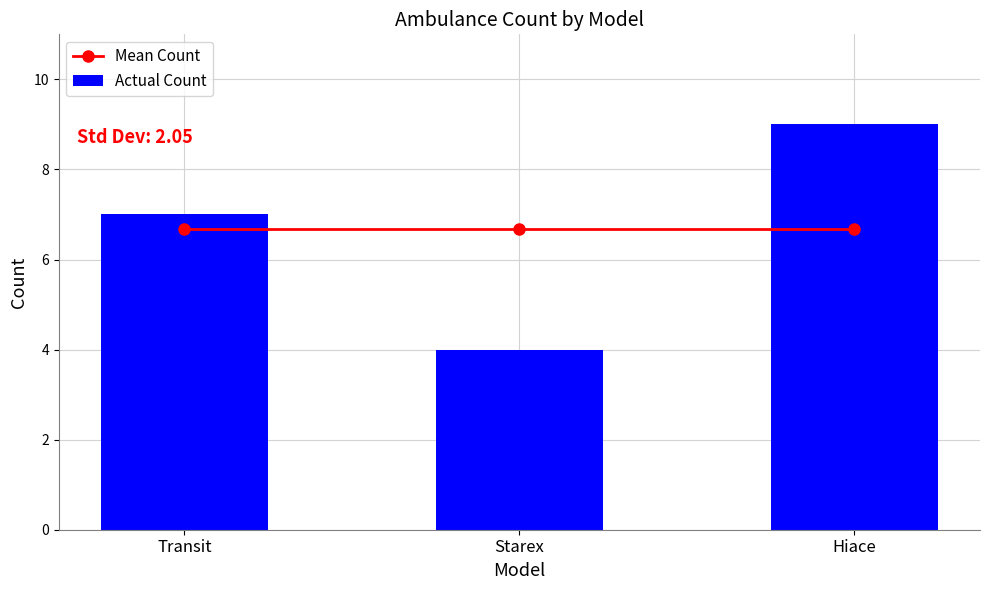

What is the value of the Mean Count bar at the 3rd from the left?

6.7